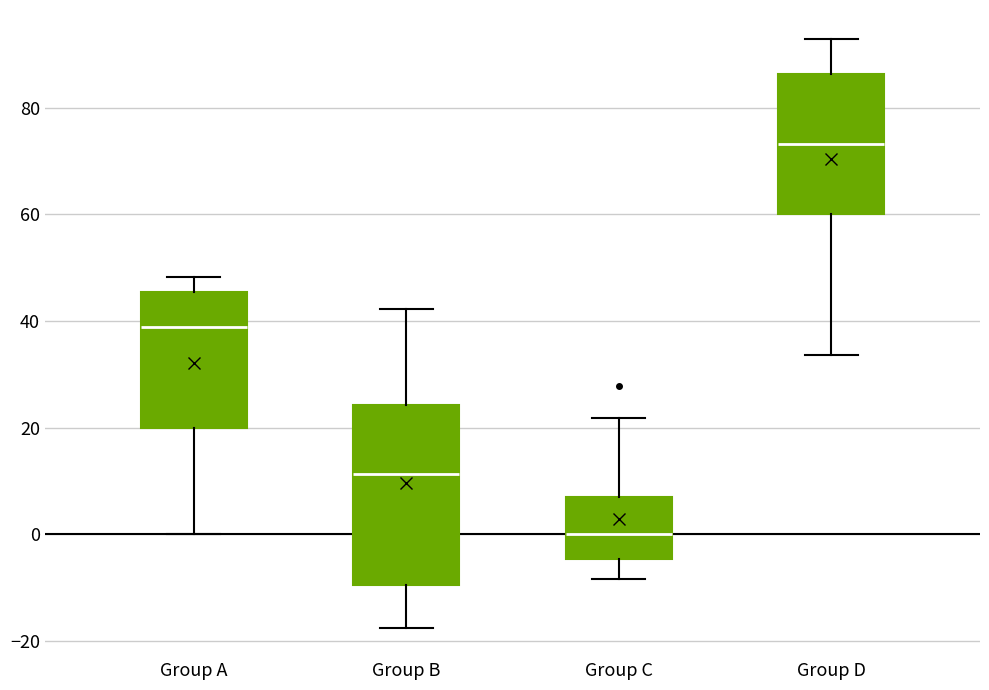

Which box has the highest median line?

Group D